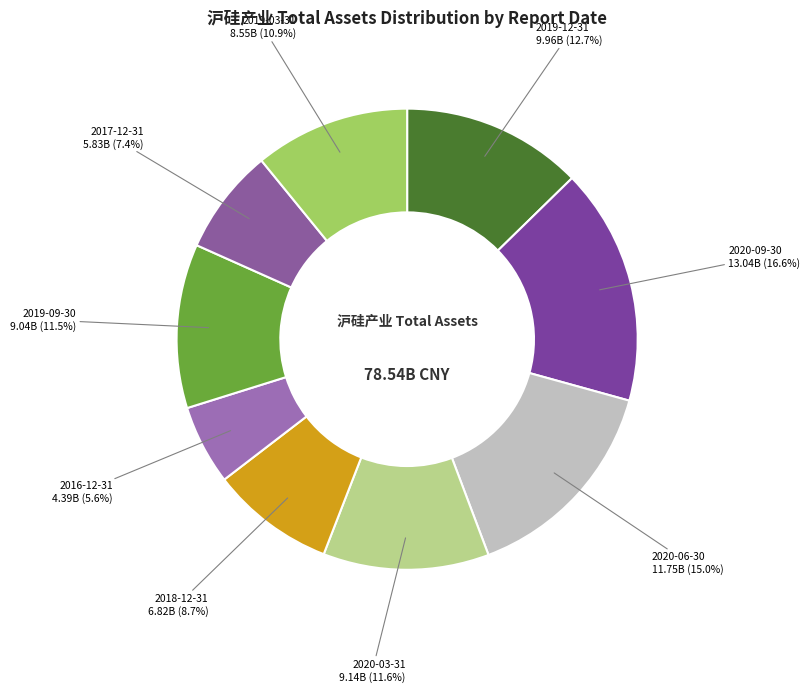

Count the number of slices in the pie.

9